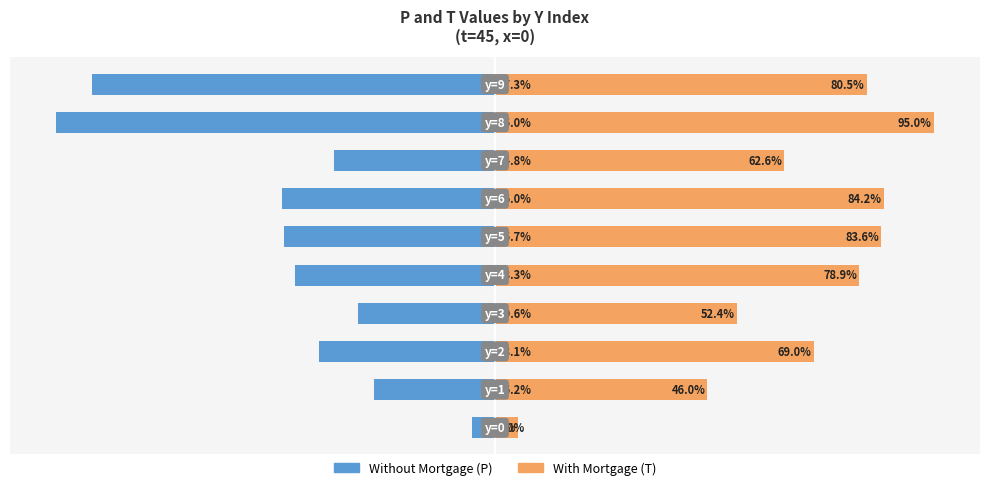

Which series has the widest spread of values?

Without Mortgage